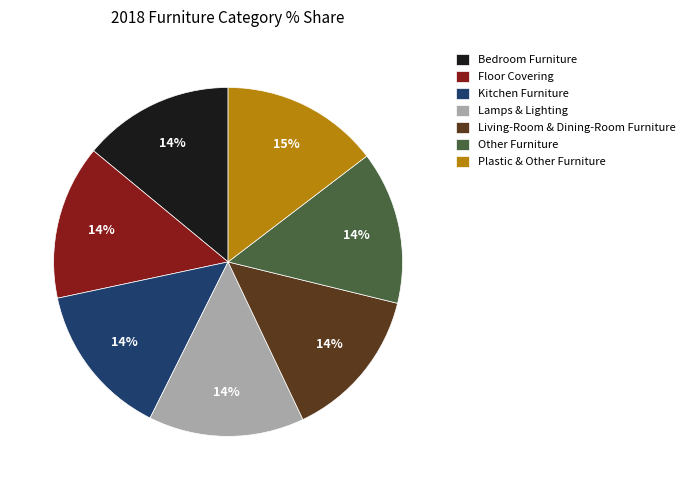

To the nearest percent, what percentage of the pie is Plastic & Other Furniture?

15%